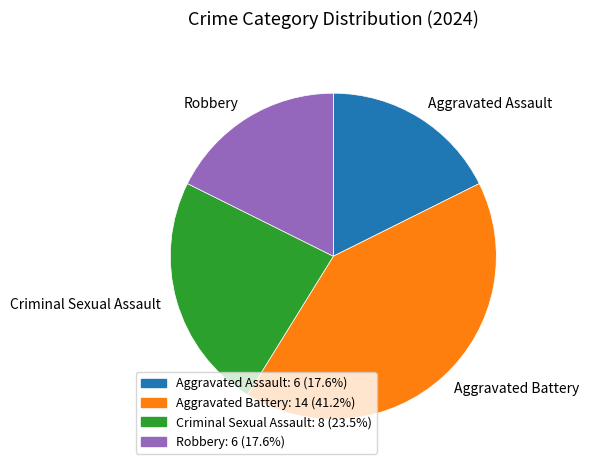

What is the ratio of the value at Aggravated Assault to the value at Criminal Sexual Assault?

0.8